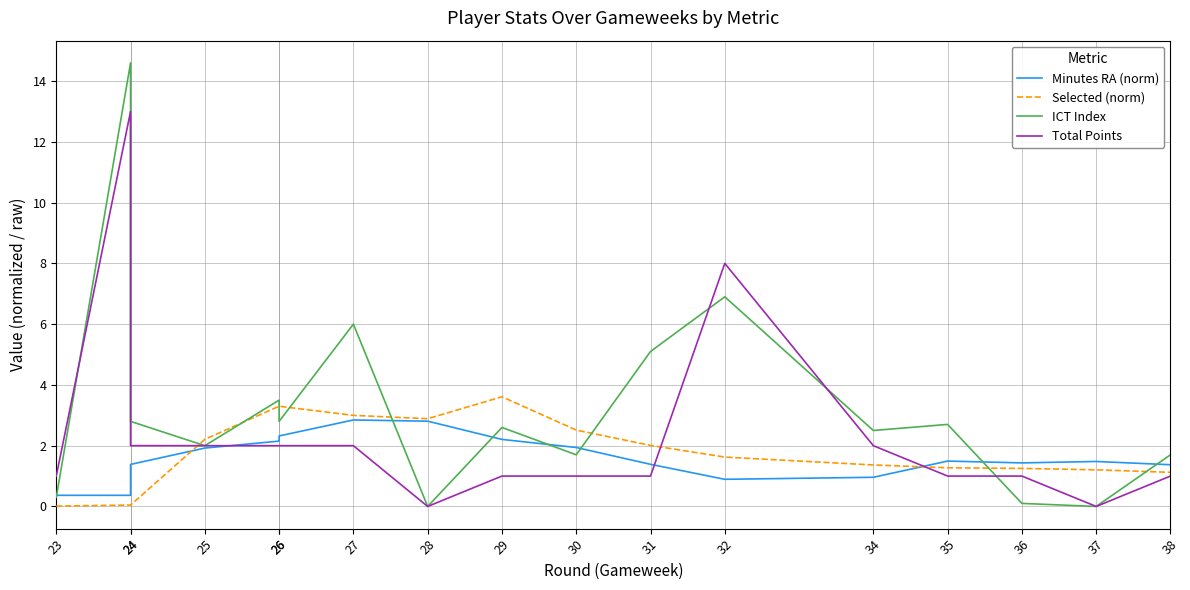

What are all the series names shown in the legend?

Minutes RA (norm), Selected (norm), ICT Index, Total Points